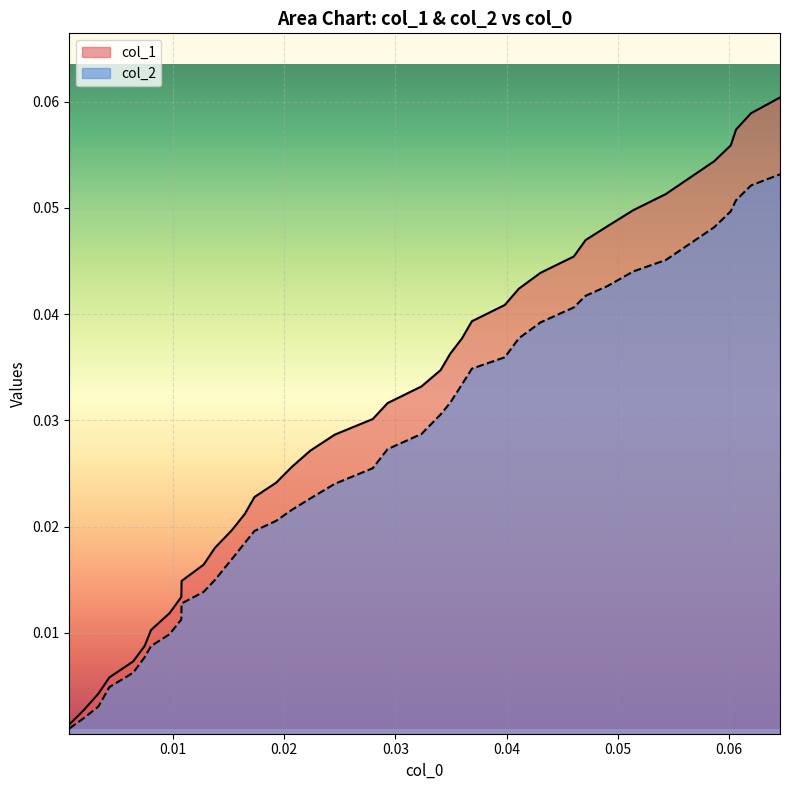

Which series has the widest spread of values?

col_1